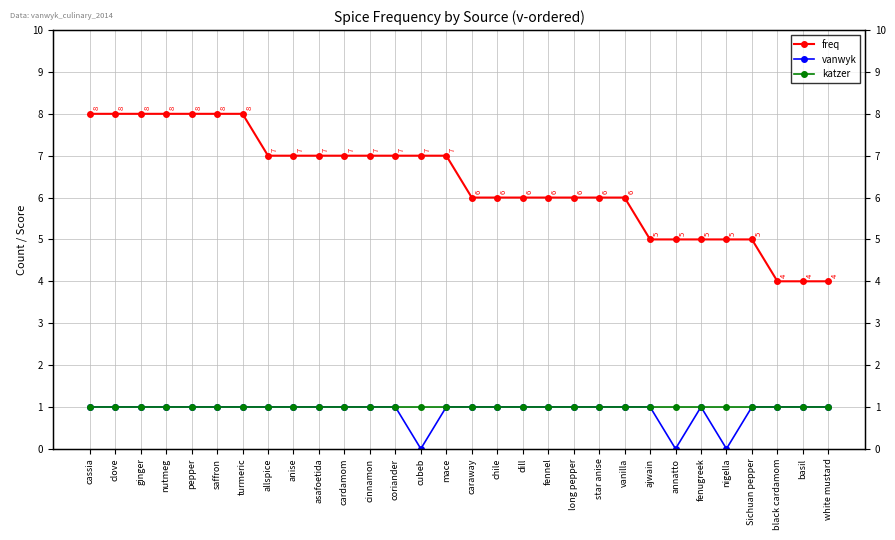

At how many categories does at least one series exceed 2?

30